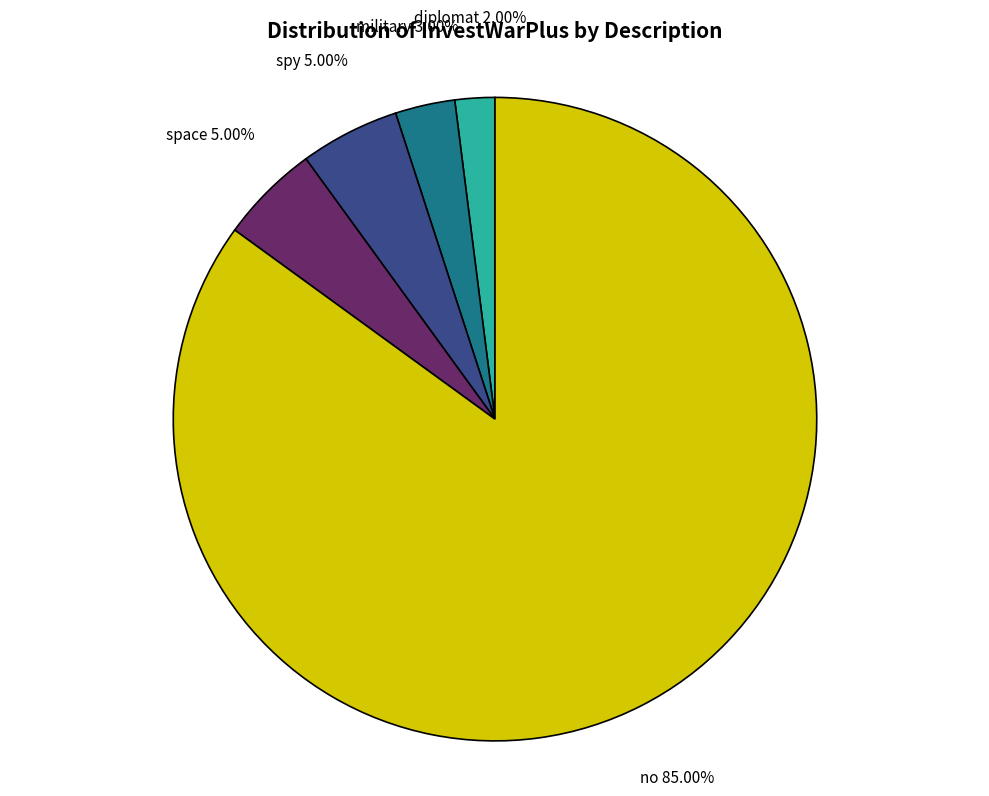

Count the number of slices in the pie.

5